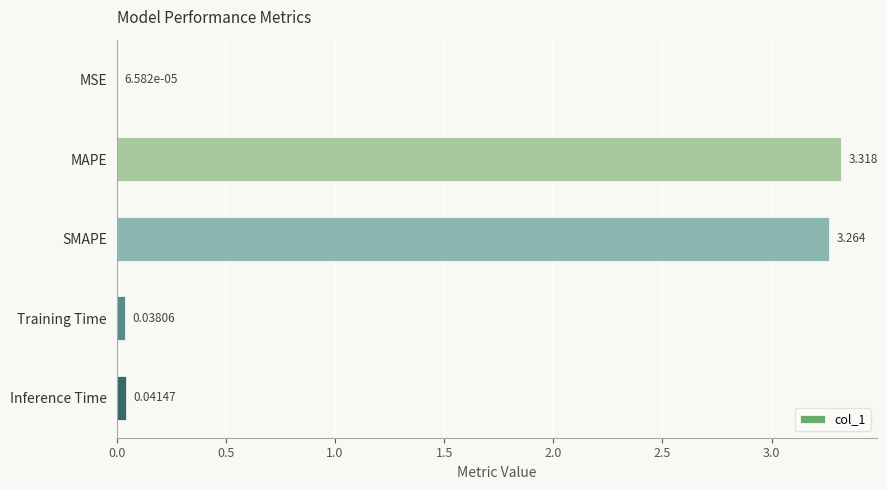

Which has a higher value, Training Time or SMAPE?

SMAPE